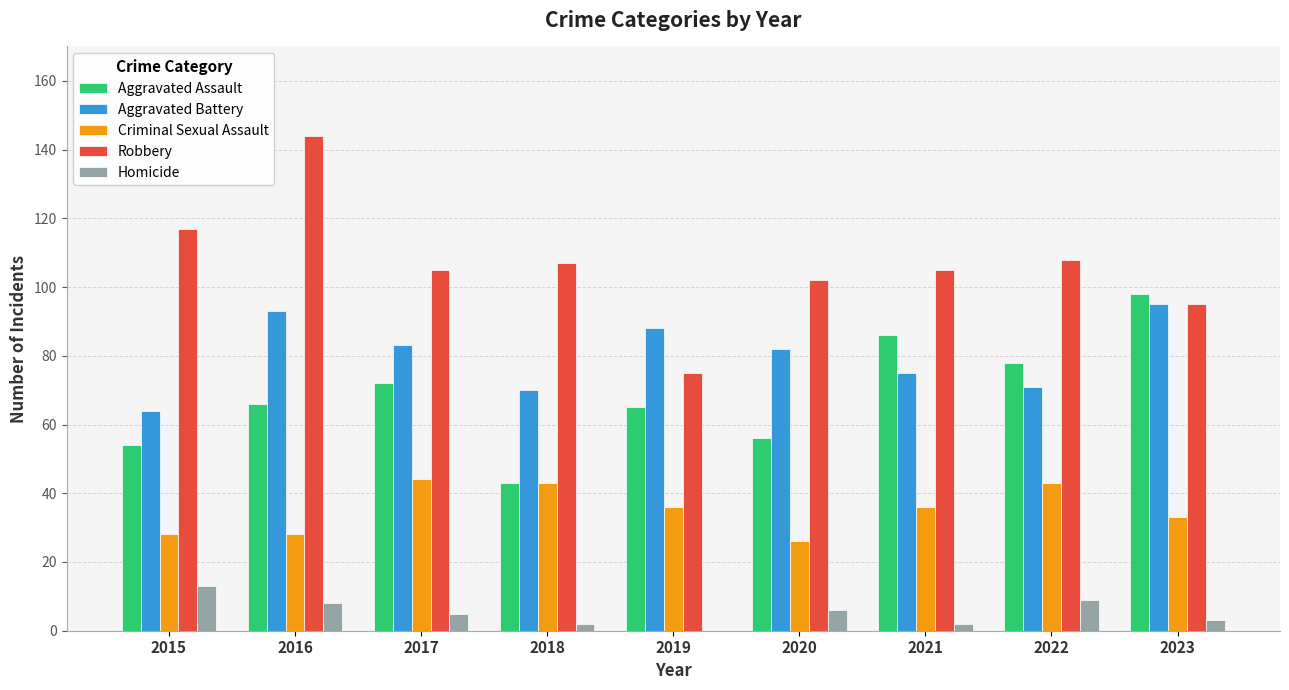

How many data points does each series have?

9